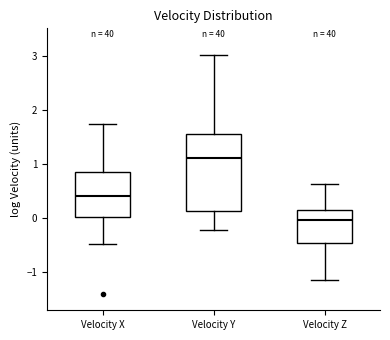

Reading left to right, read every box against the y-axis: the position of its median line, the range the box covers, and the ends of its whiskers. The values are not printed on the chart, so give them approximately, as read against the axis.

Velocity X: median 0.4, box 0.0 to 0.9, whiskers -0.5 to 1.7
Velocity Y: median 1.1, box 0.1 to 1.6, whiskers -0.2 to 3.0
Velocity Z: median 0.0, box -0.5 to 0.2, whiskers -1.1 to 0.6